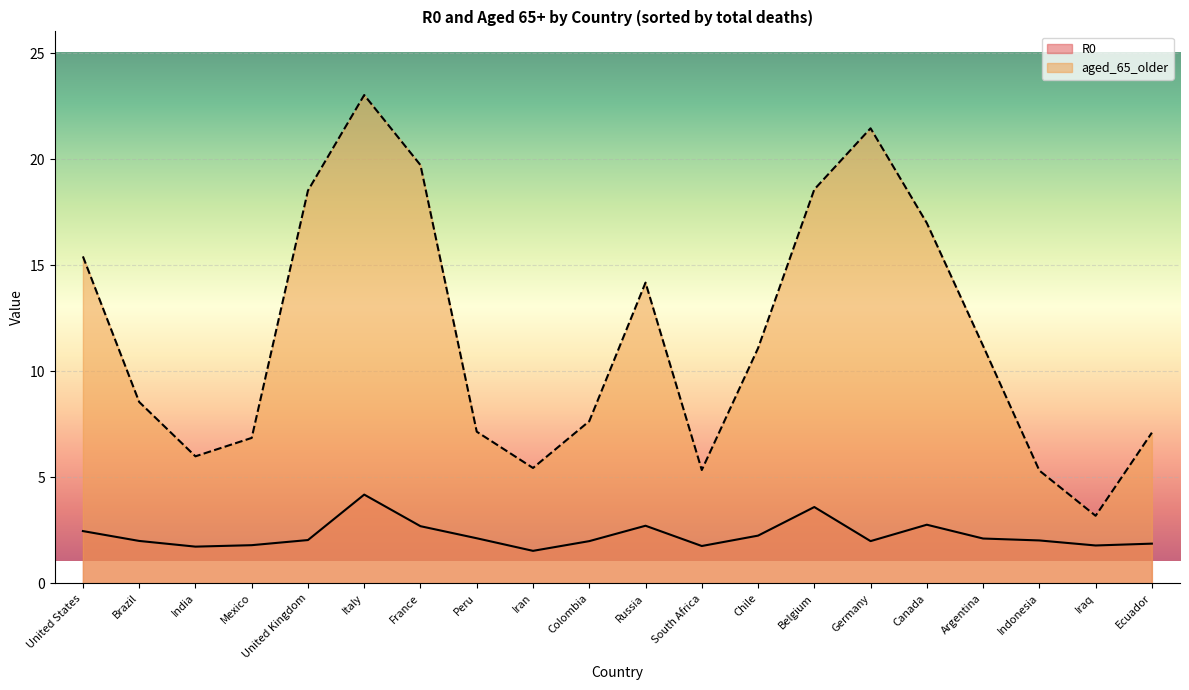

Where is the first local maximum for R0?

Italy